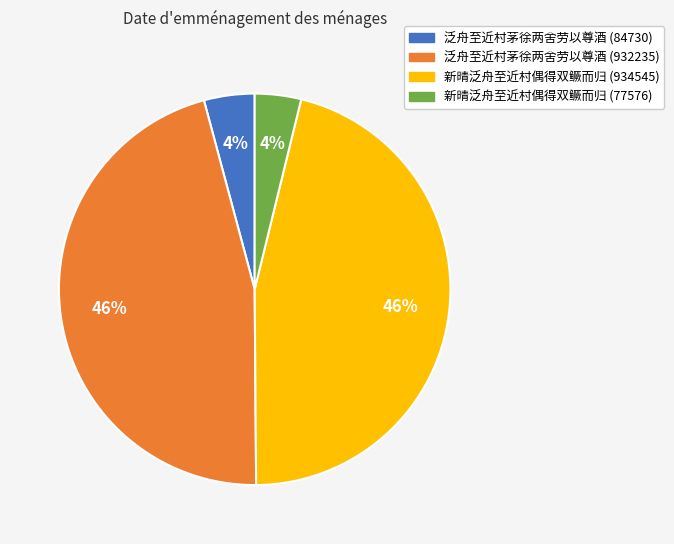

Do 泛舟至近村茅徐两舍劳以尊酒 (932235) and 新晴泛舟至近村偶得双鳜而归 (934545) together represent more than half of the pie?

Yes